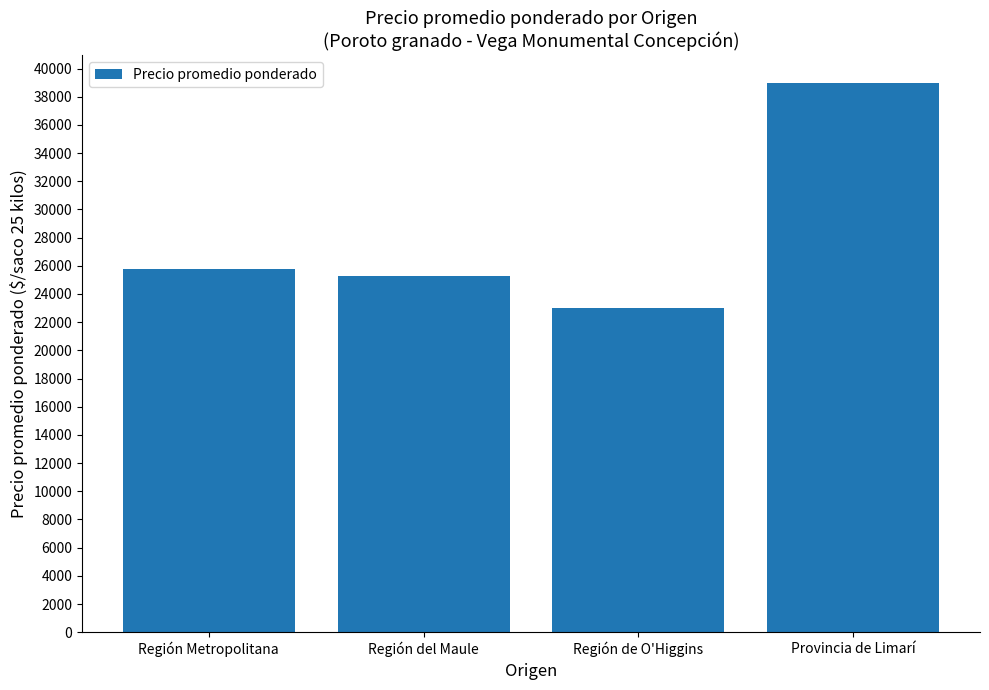

Count the number of categories in the chart.

4